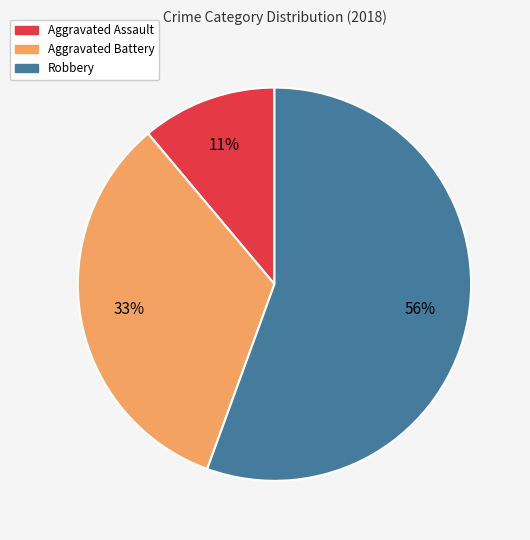

To the nearest percent, what is the average slice percentage?

33%